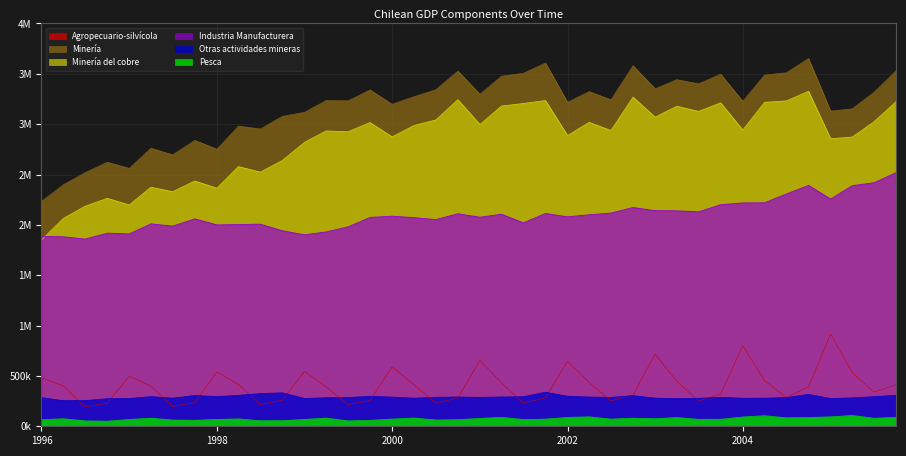

Reading left to right, transcribe all the data shown in this chart.

Agropecuario-silvícola: 482327	400275	193766	228899	496215	398745	196235	235705	539695	415179	216728	259845	545967	390877	214498	255886	590756	412893	229052	280547	655226	429936	228877	283035	645758	435545	252437	312750	716497	448517	250411	319658	801357	452828	285759	391755	915903	534028	339595	412646
Pesca: 65314	75255	53788	50703	67716	80544	62091	59778	68335	73448	55195	56130	68369	81823	53860	59451	71748	82726	62882	65836	78414	89306	67182	71420	88562	94035	71688	80812	75134	87589	69066	69932	92643	105039	84573	87381	93846	107544	80072	89092
Minería: 2233159	2397953	2518575	2621710	2561223	2760971	2695620	2838771	2751638	2980458	2952505	3077673	3118093	3234452	3231580	3340131	3197310	3273036	3341487	3527462	3297029	3476741	3505059	3607163	3216705	3323447	3242210	3580775	3351217	3441788	3400665	3496407	3226891	3487460	3510517	3652096	3129273	3152549	3316819	3529546
Industria Manufacturera: 1885031	1881834	1858756	1917557	1910496	2009772	1987729	2059788	2000019	2002804	2006811	1941413	1900976	1930052	1979788	2073926	2086052	2072179	2051919	2110413	2075811	2105604	2019742	2113182	2079858	2100038	2117352	2172202	2141123	2139792	2129516	2200151	2217907	2219403	2306895	2391686	2256387	2389097	2418469	2518382
Otras actividades mineras: 284525	254642	255655	273635	276318	294610	279785	306243	294775	307511	324699	332282	276476	283597	285587	297774	290526	279201	288087	290912	287353	291214	293676	338402	298525	290503	287014	304558	279873	274930	278133	287592	278714	279207	285378	316885	275610	282362	294542	307279
Minería del cobre: 1849973	2063399	2185024	2263146	2197334	2373627	2329313	2435476	2363762	2578788	2523137	2639794	2819144	2932163	2924078	3015955	2873537	2986229	3041211	3242858	2995451	3179734	3205472	3234461	2886784	3017805	2936942	3268049	3069489	3177647	3126608	3211353	2941521	3216626	3230509	3326656	2854884	2871939	3023839	3223248